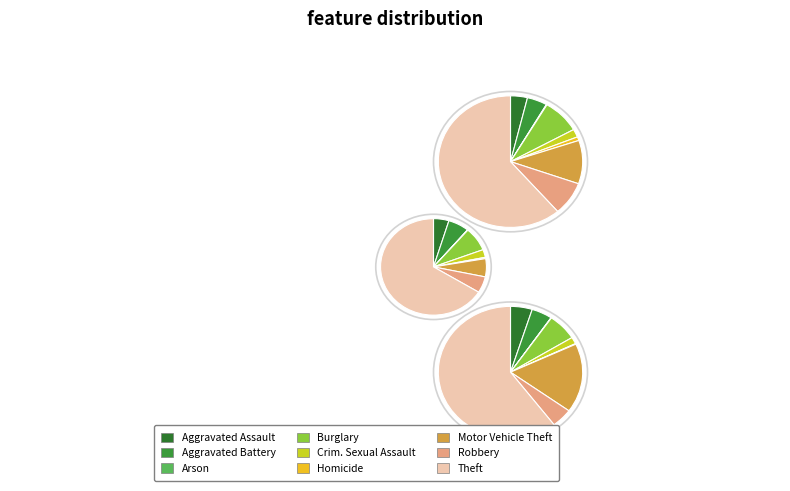

Do Theft and Motor Vehicle Theft together represent more than half of the pie?

Yes